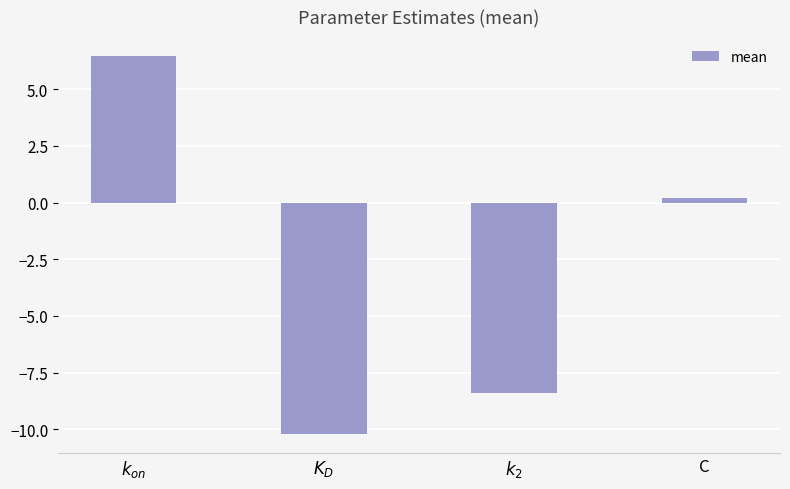

The value at $k_{on}$ is 6.5. True or false?

True